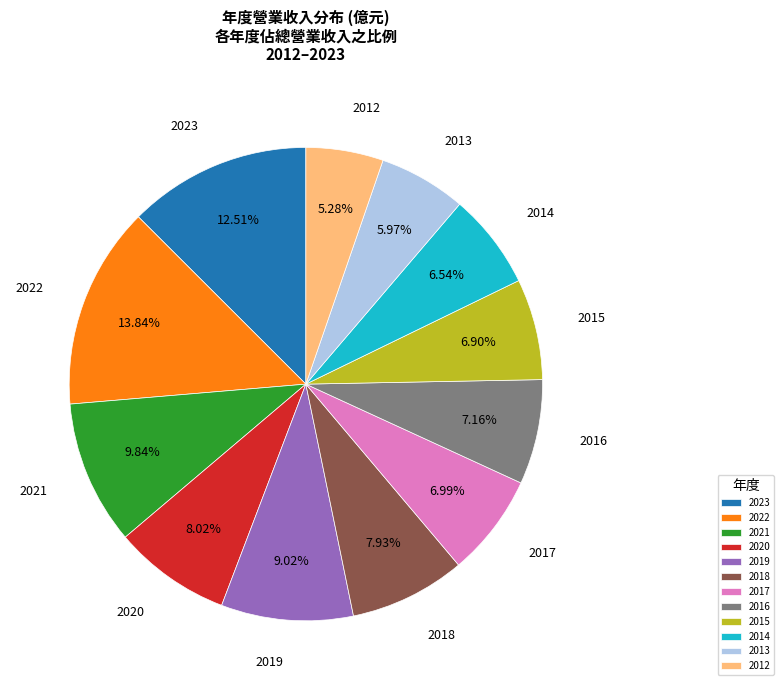

Approximately how many times larger is the value at 2017 compared to 2020?

0.9